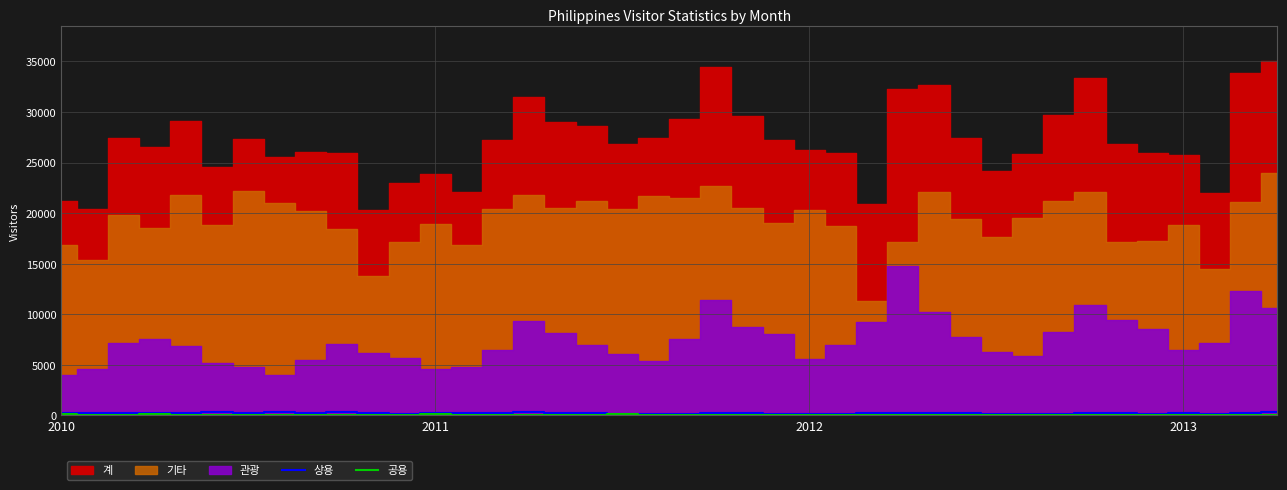

What is the sum of all 공용 values?

2562